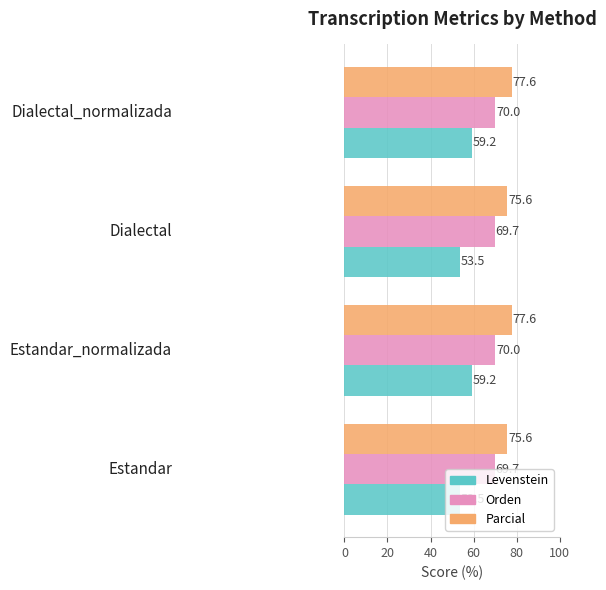

What is the difference between the second highest and minimum values in the Levenstein series?

5.7